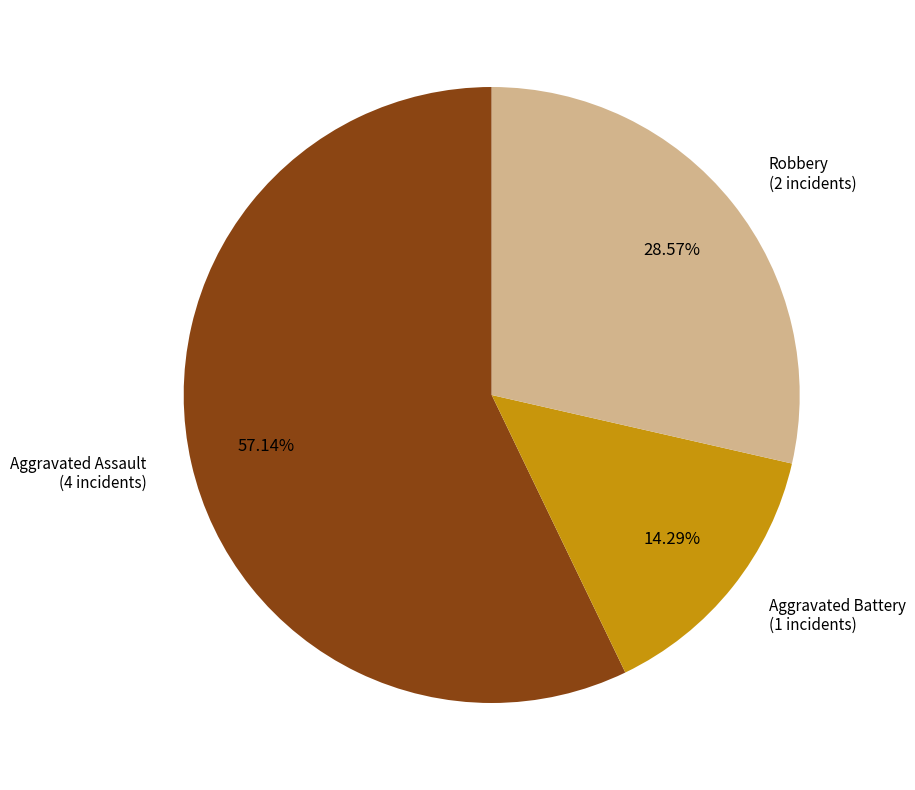

Does any single category account for the majority?

Yes